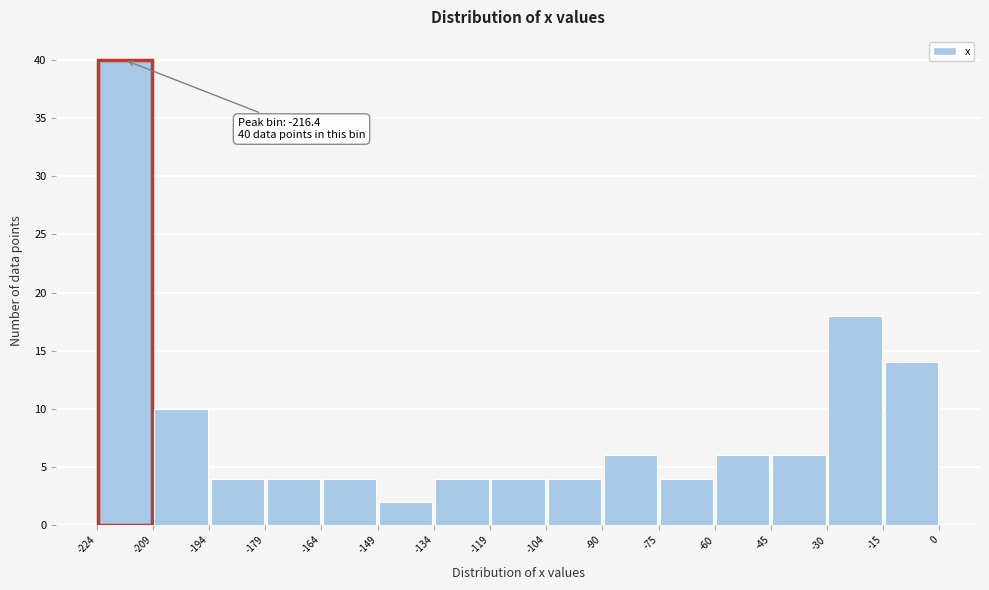

Over which range of the x-axis is the bar tallest?

-224 to -209